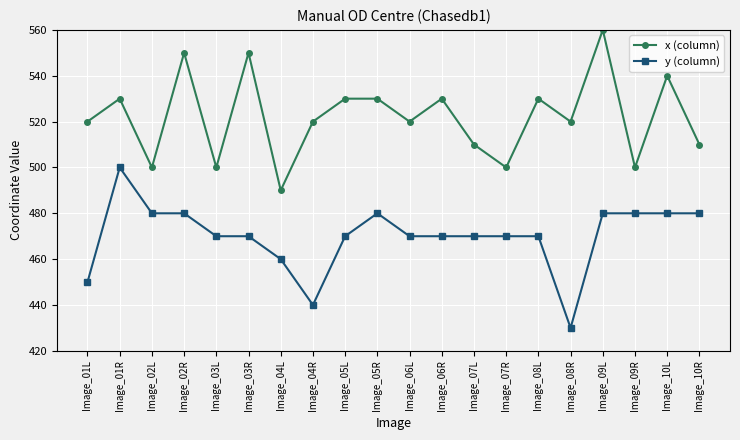

The value of y (column) at Image_02R is 480. True or false?

True